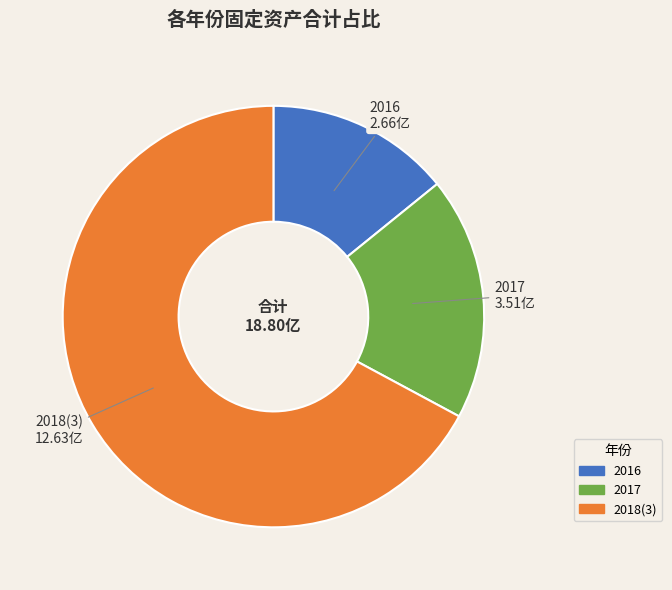

How many slices are in this pie chart?

3